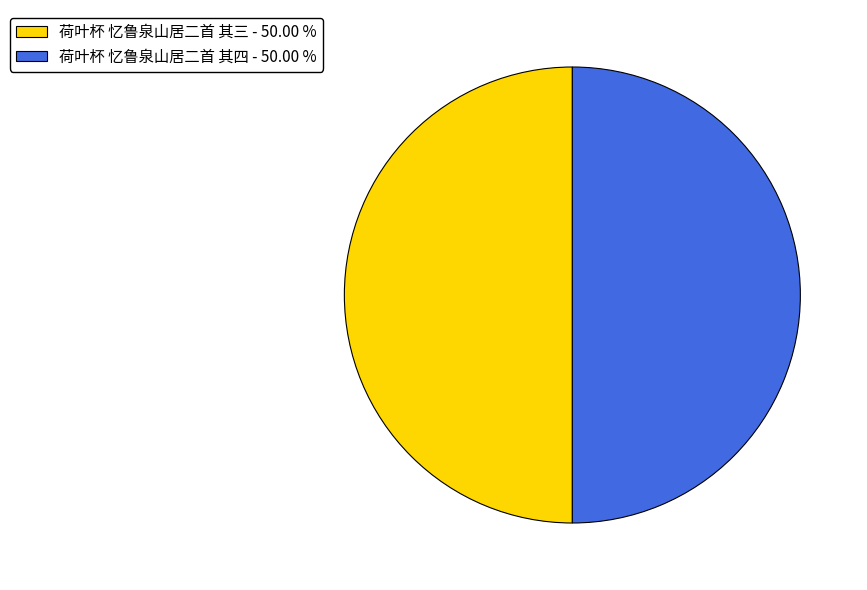

How many slices are in this pie chart?

2